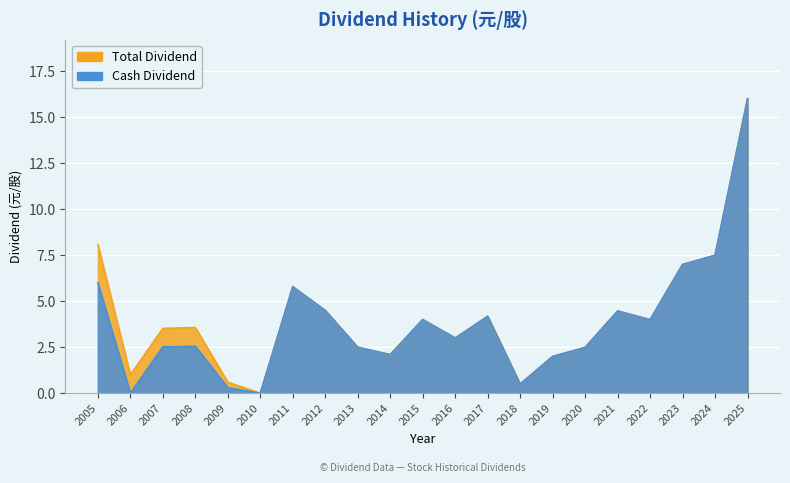

How many data points does each series have?

21